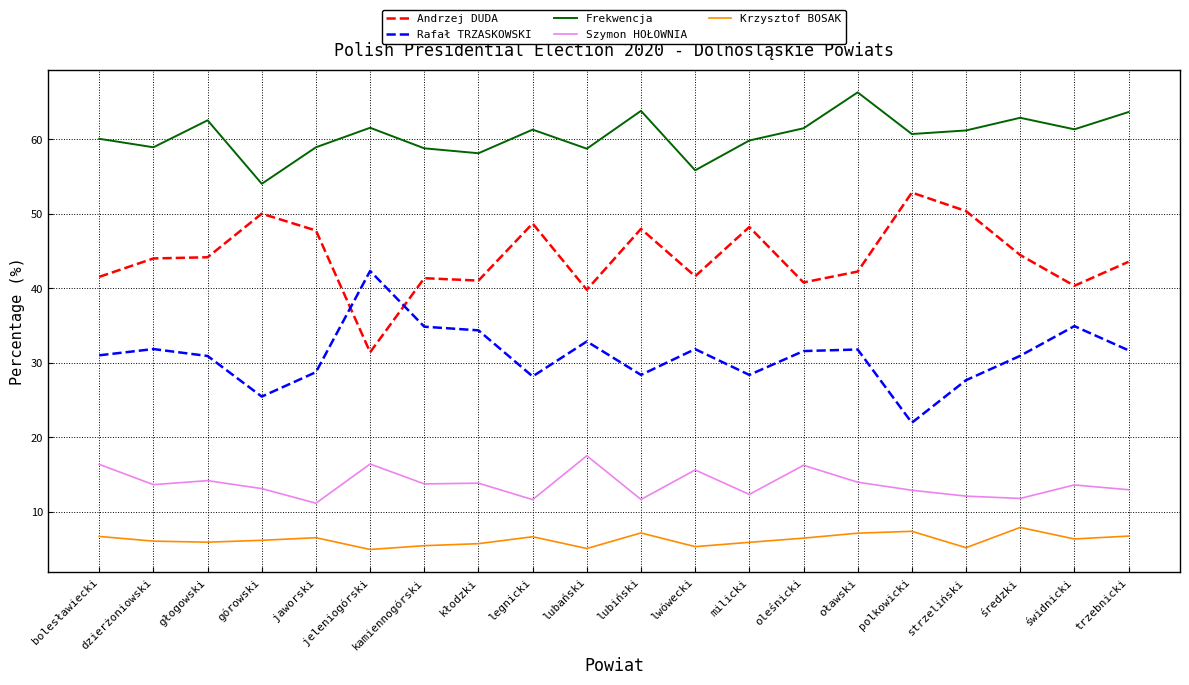

What is the sum of the Szymon HOŁOWNIA values at bolesławiecki and świdnicki?

30.0